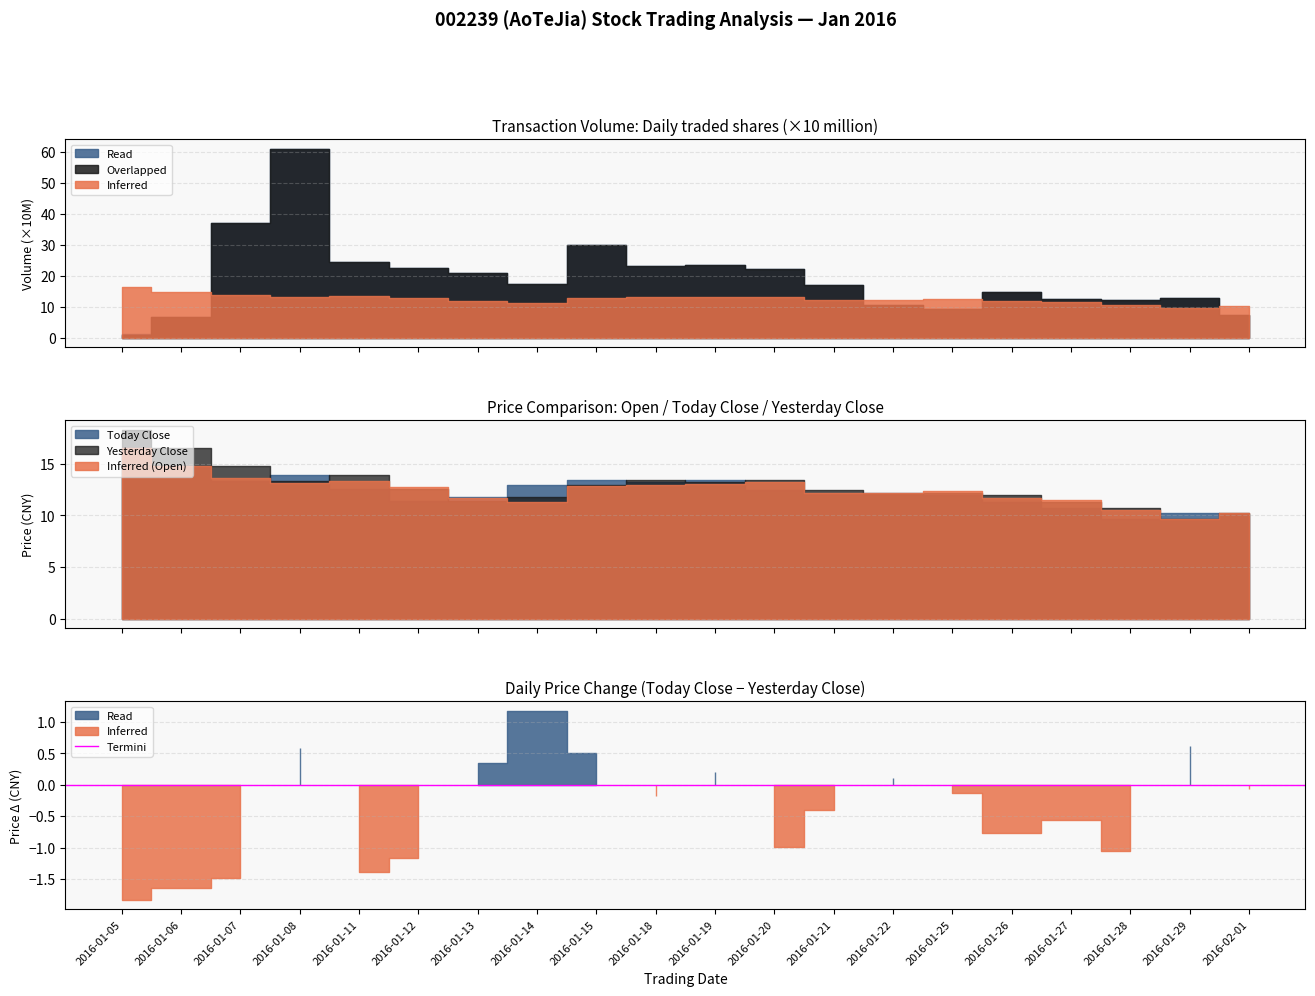

True or false: Overlapped and Read (Close) cross at least once.

False